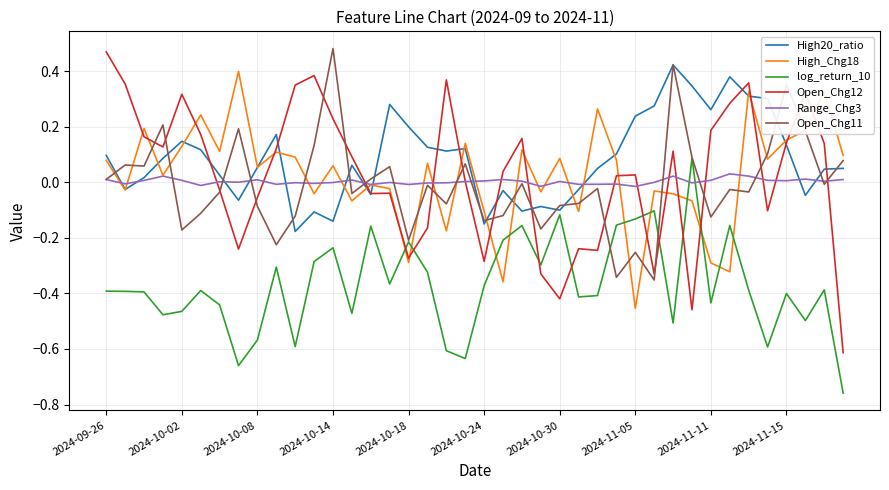

Which series has the largest total across all categories?

High20_ratio